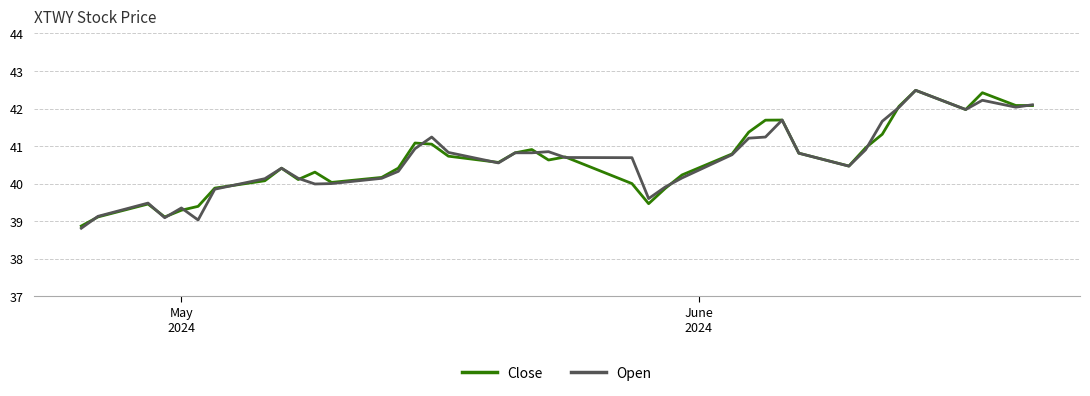

What is the minimum value for Close?

38.9